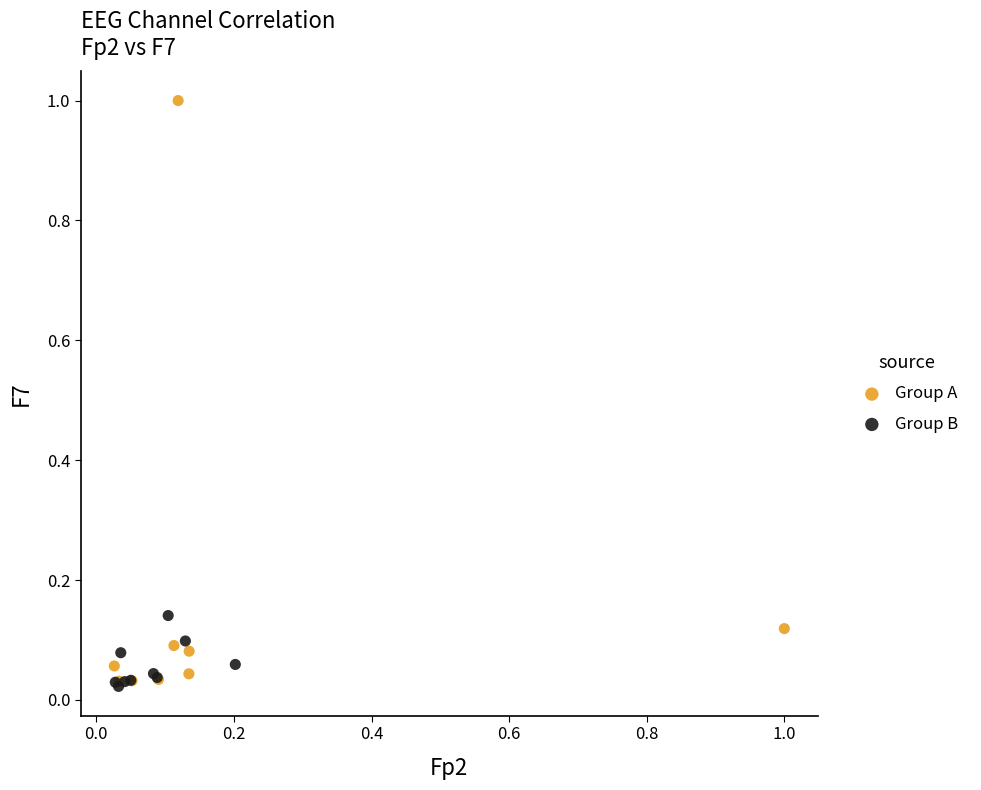

Which series has the largest Y range (max minus min)?

Group A